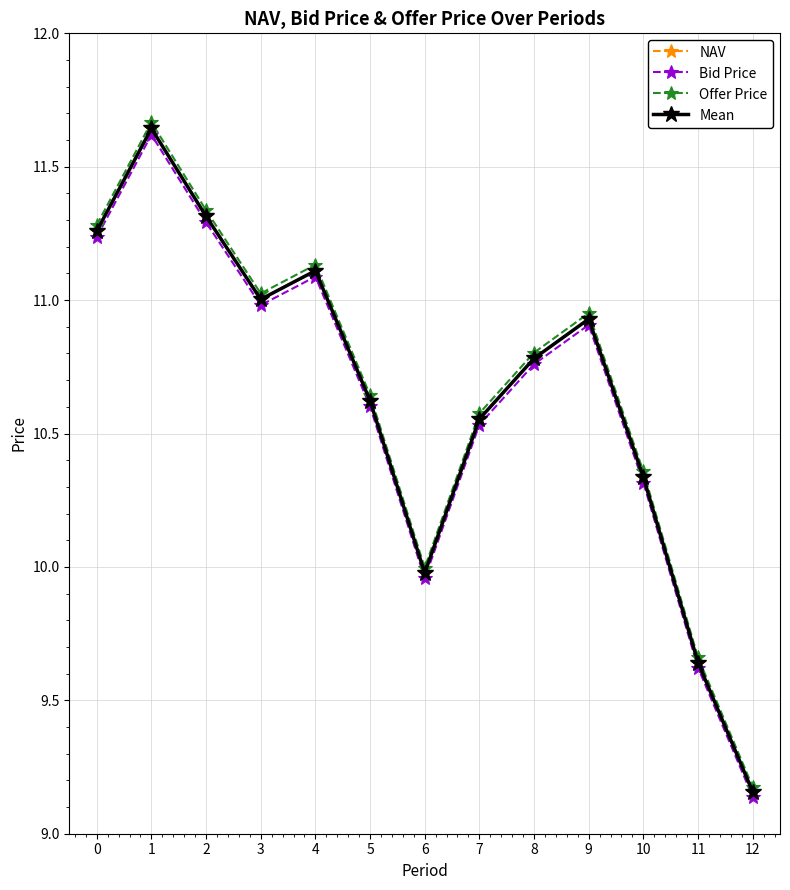

Does the chart display data point markers on the line(s)?

Yes